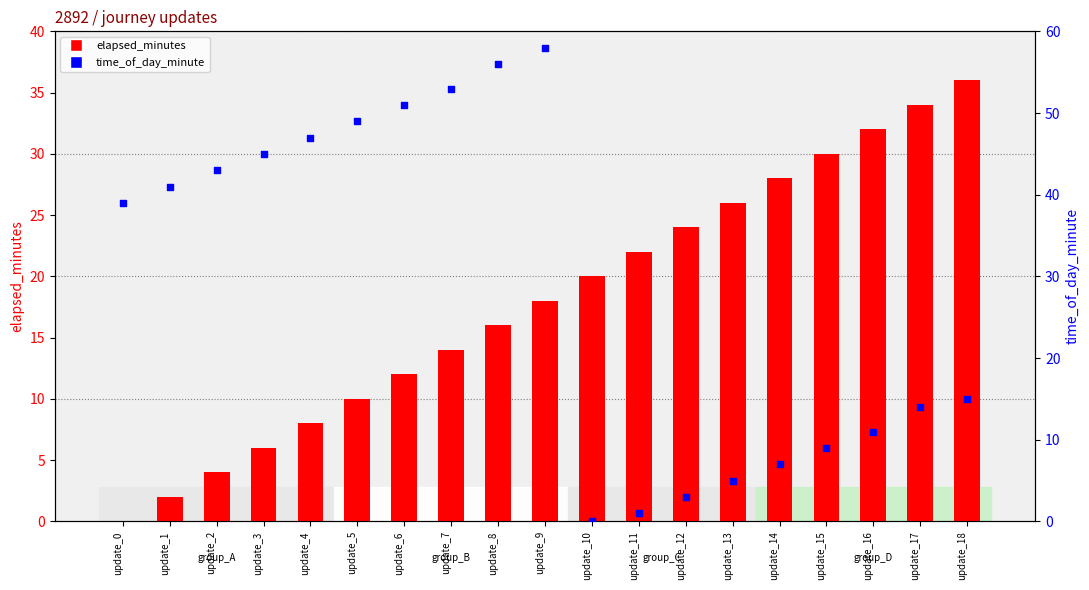

What are all the series names shown in the legend?

elapsed_minutes, time_of_day_minute